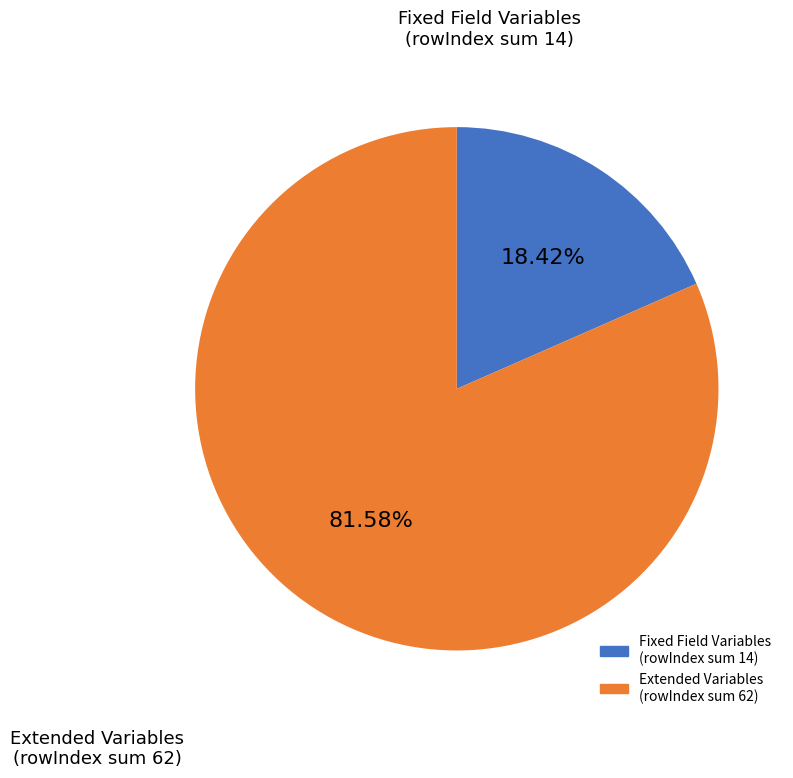

Does any single category account for the majority?

Yes